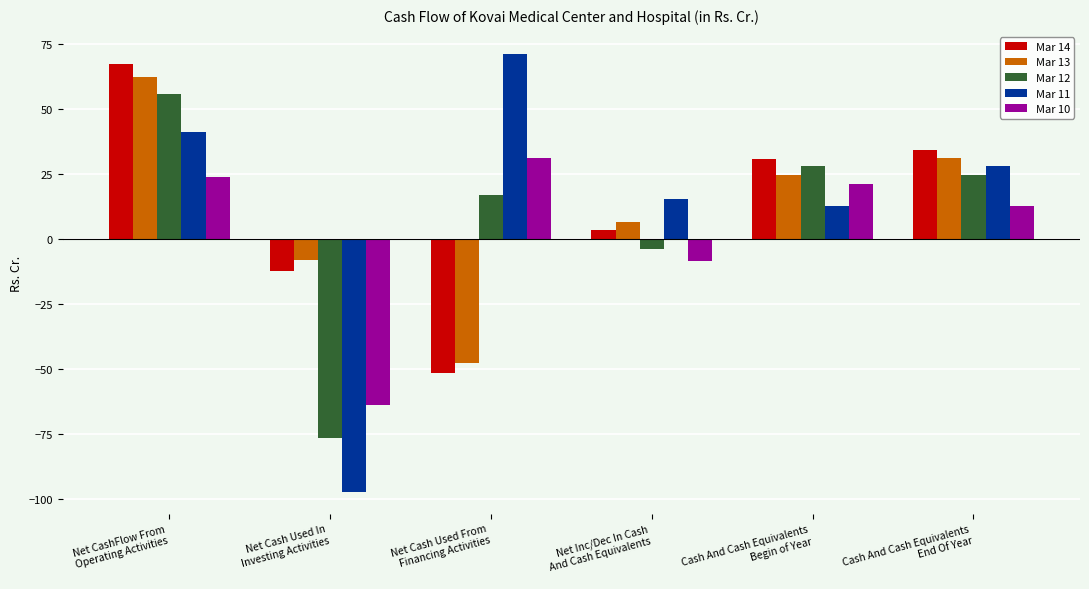

Reading left to right, transcribe all the data shown in this chart.

Mar 14: 67.6	-12.1	-51.6	3.5	31.0	34.5
Mar 13: 62.3	-8.1	-47.5	6.7	24.8	31.4
Mar 12: 56.0	-76.5	17.1	-3.6	28.3	24.8
Mar 11: 41.2	-97.2	71.4	15.5	12.8	28.3
Mar 10: 23.9	-63.8	31.4	-8.5	21.3	12.8